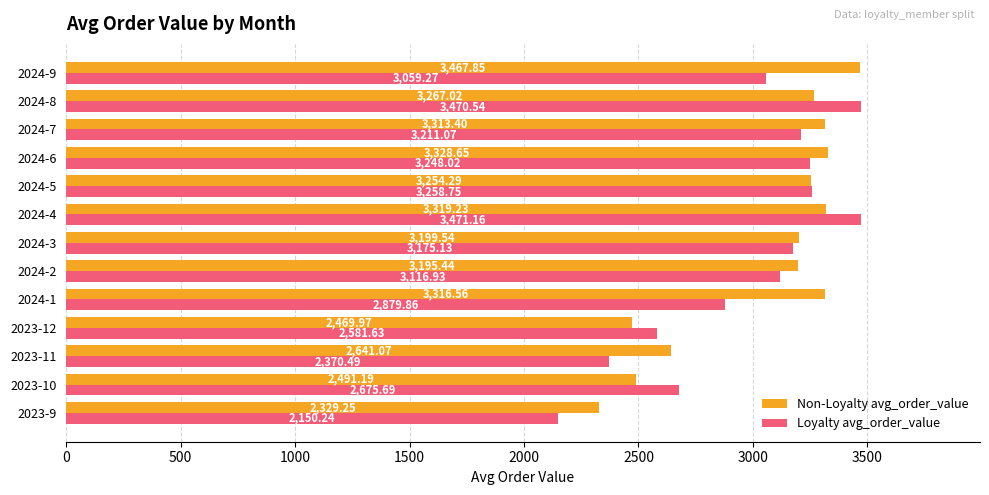

What is the difference between the second highest and second lowest values in the Non-Loyalty avg_order_value series?

858.7